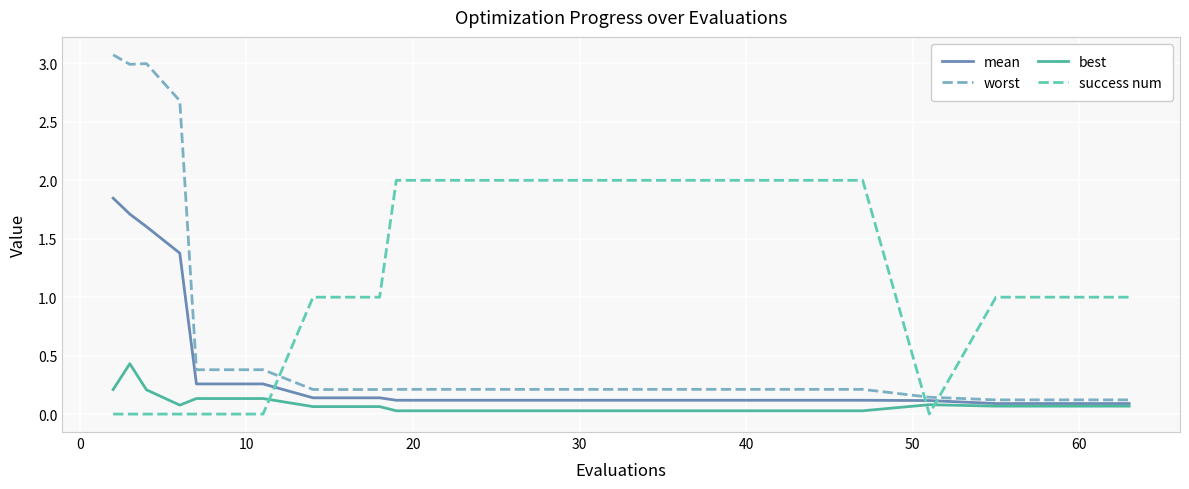

What is the maximum value shown in the chart?

3.1